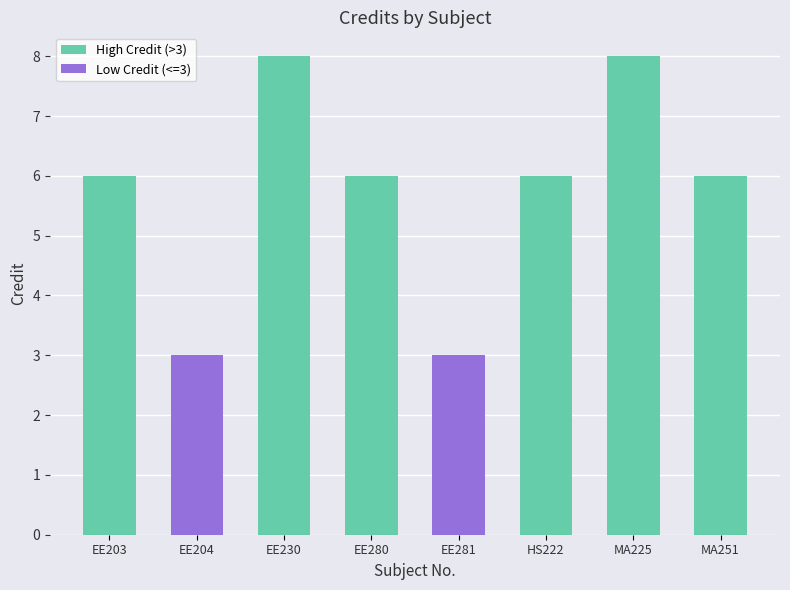

What is the smallest value displayed?

3